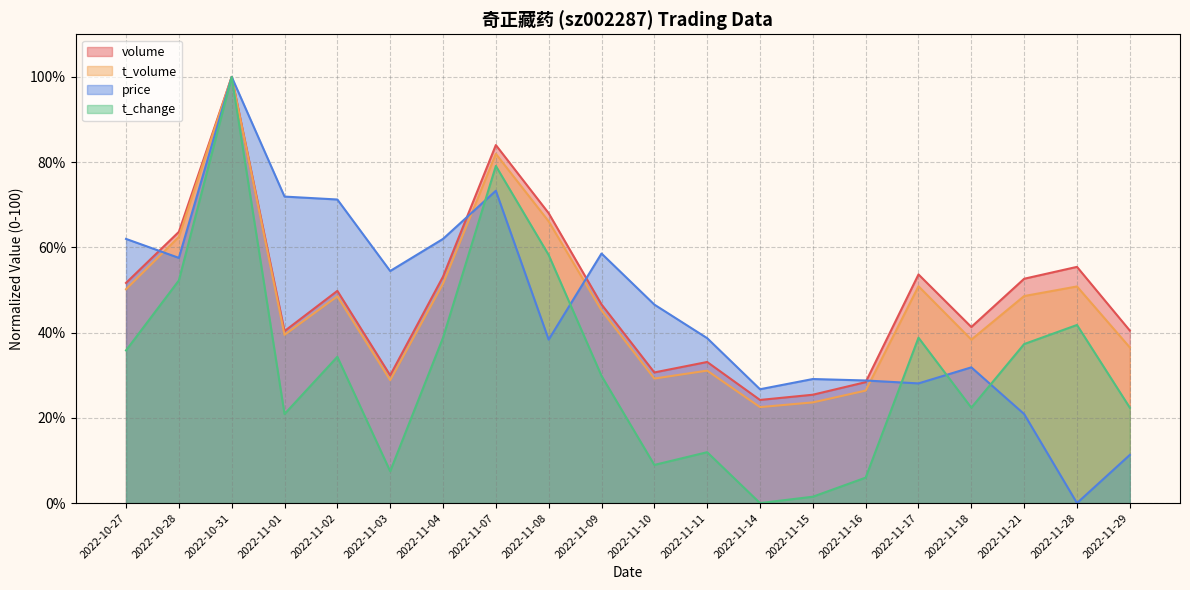

What is the value of the t_volume point at the 13th from the left?

22.5